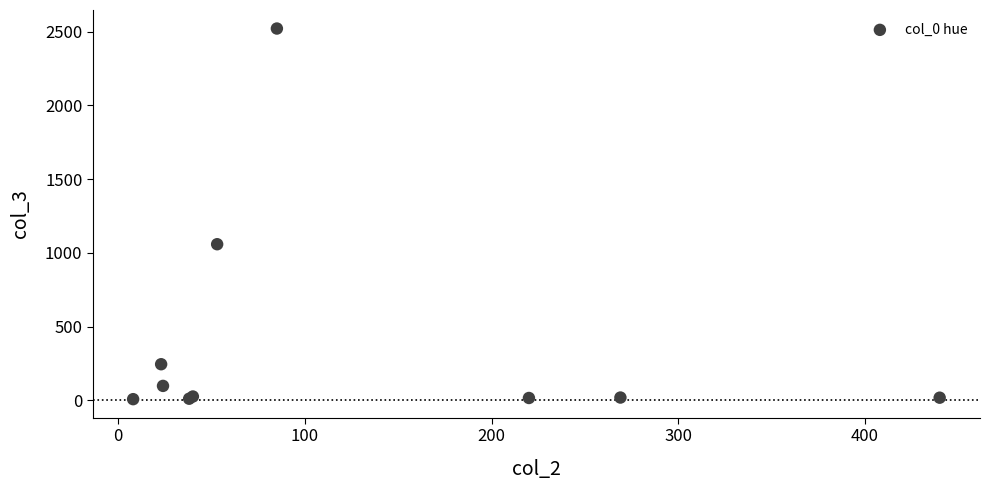

What Y value in the scatter plot is closest to 1265?

1059